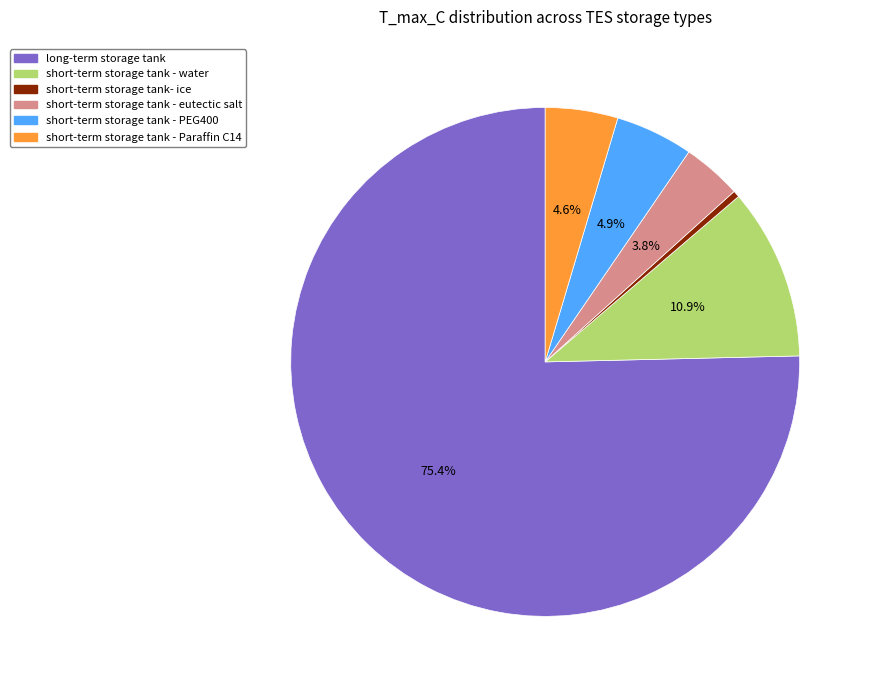

Is there a majority slice in this chart?

Yes